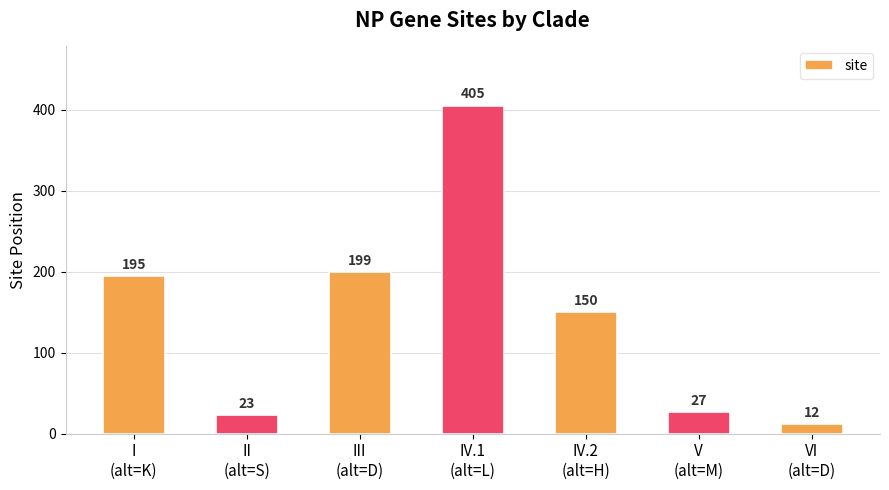

Approximately how many times larger is the value at VI
(alt=D) compared to III
(alt=D)?

0.1